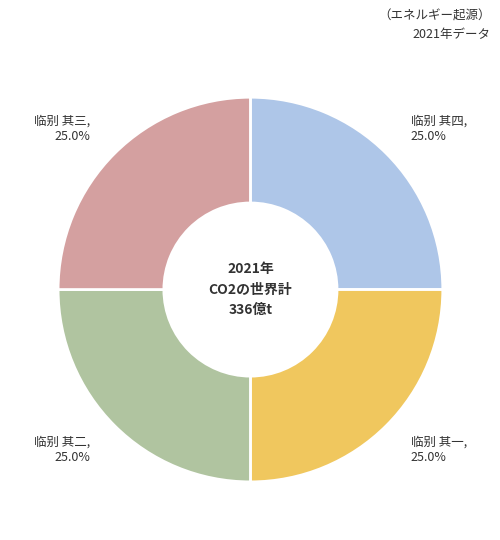

Does 临别 其一 represent more than half of the total?

No